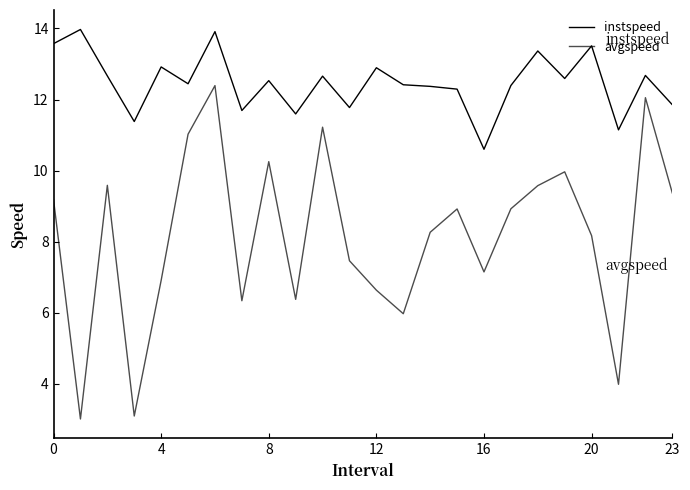

Is this an area chart (filled region under the line)?

No